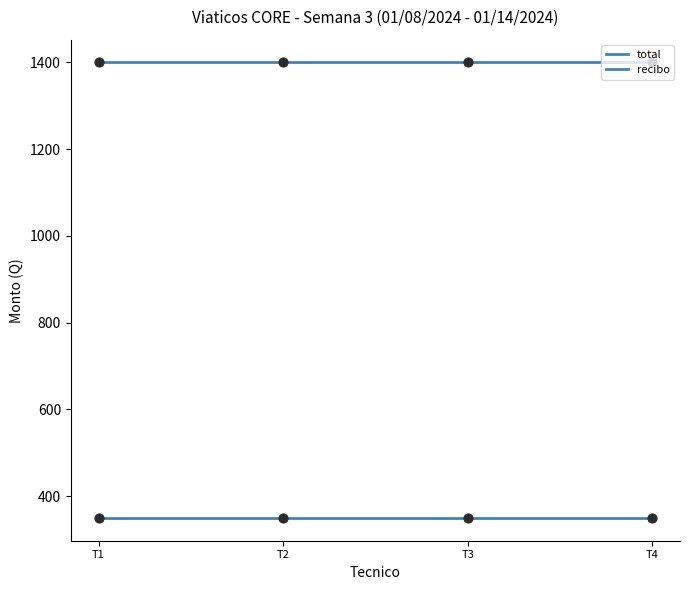

Which series has the largest Y range (max minus min)?

total